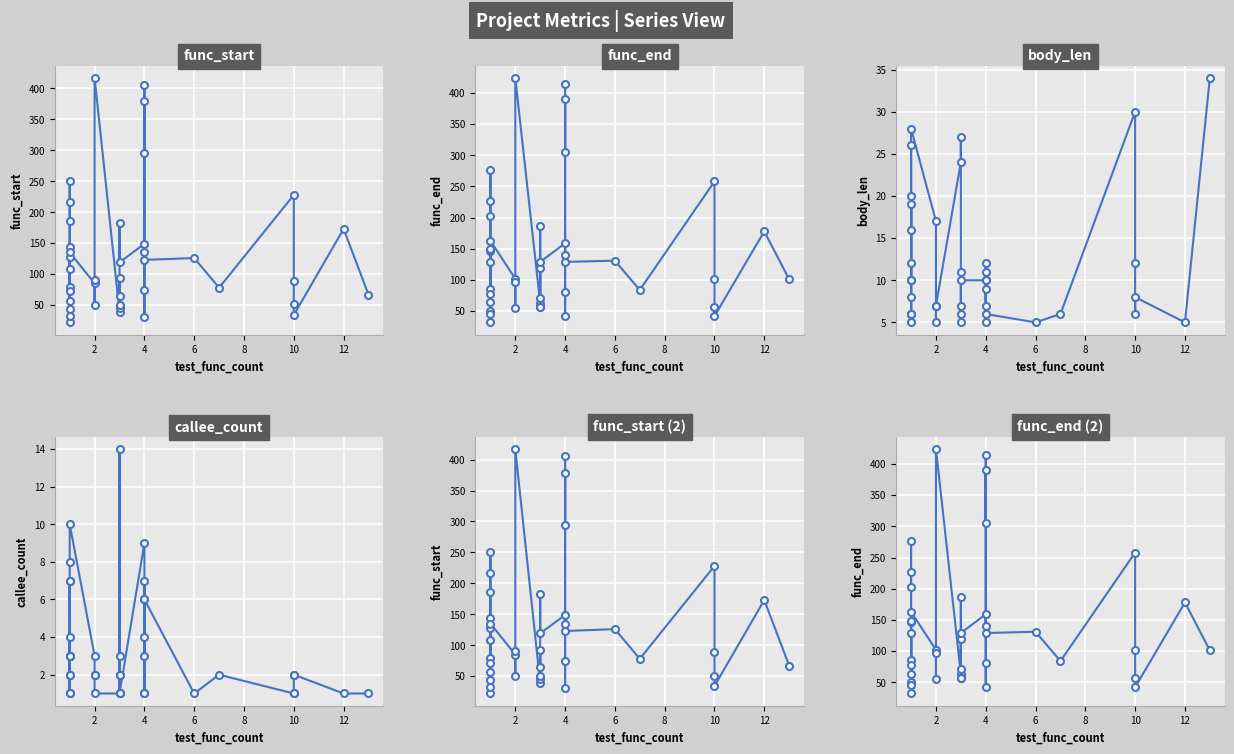

Read the body_len value at 4, to the nearest 5.

5